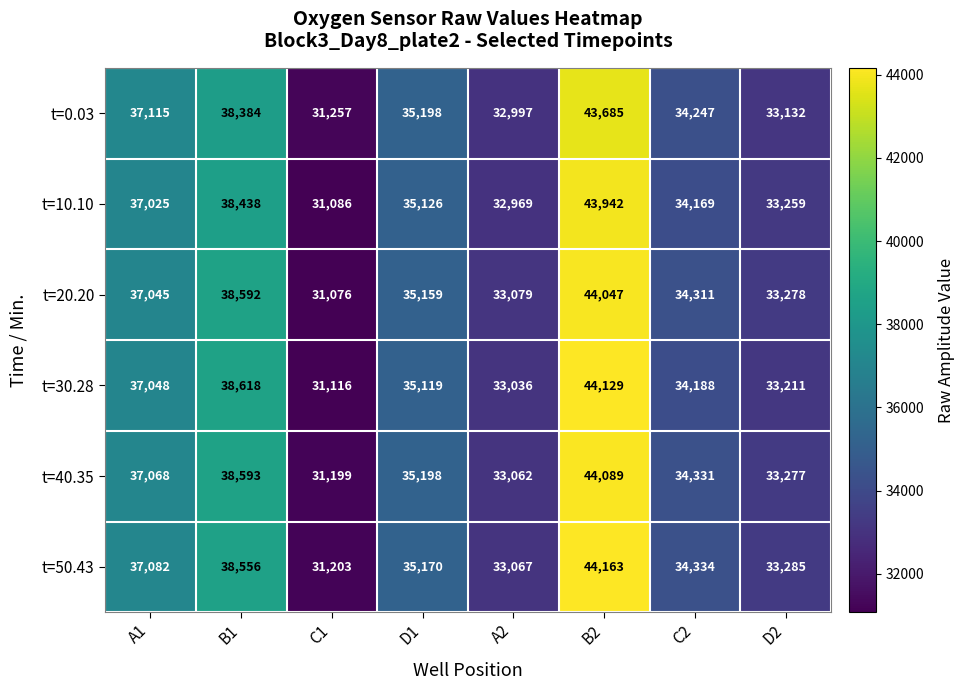

At how many categories does at least one series exceed 36236?

3